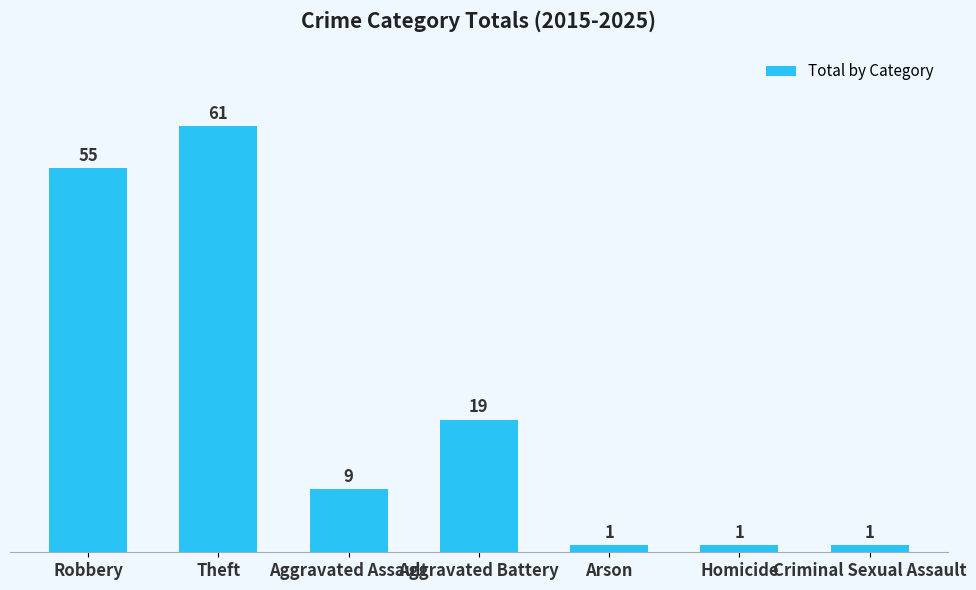

Is it true that the value at Theft is 61?

True